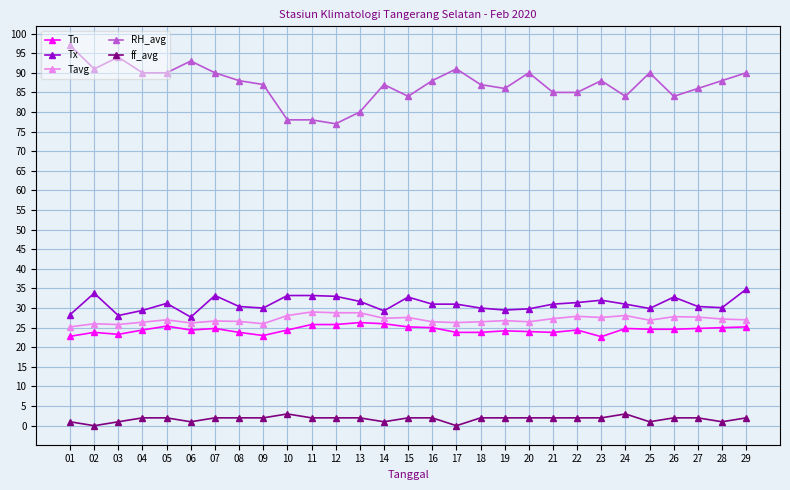

How many lines are shown in the chart?

5